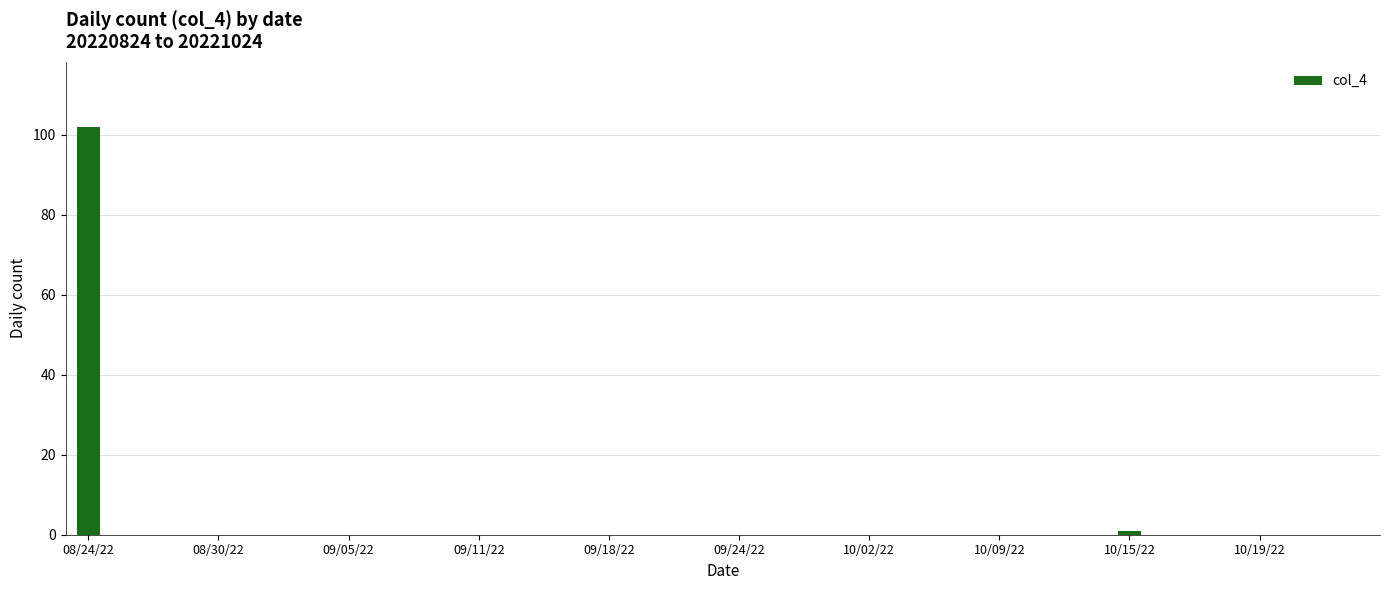

What is the greatest value displayed?

102